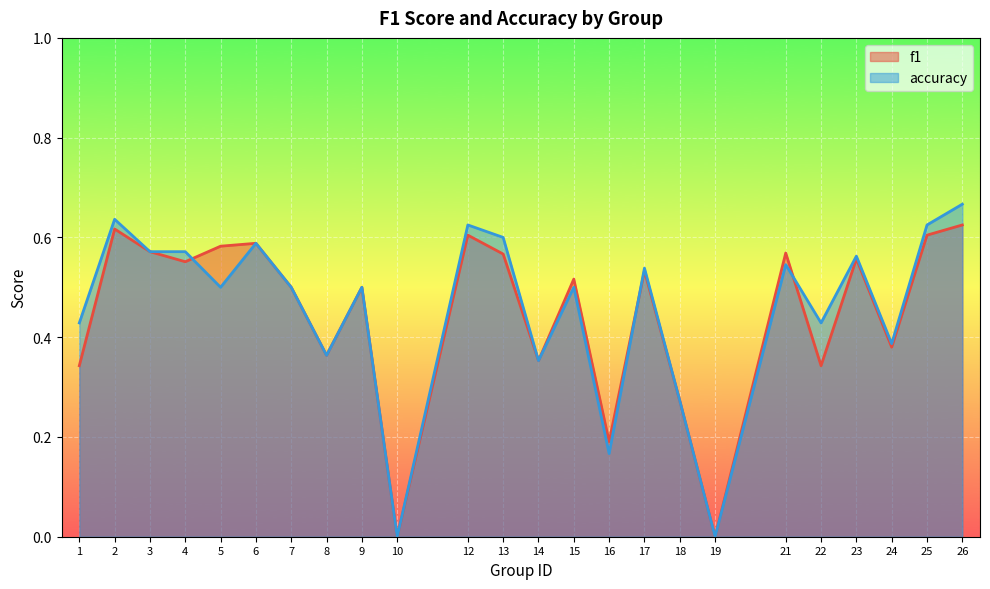

At which label is f1 closest to 0?

10